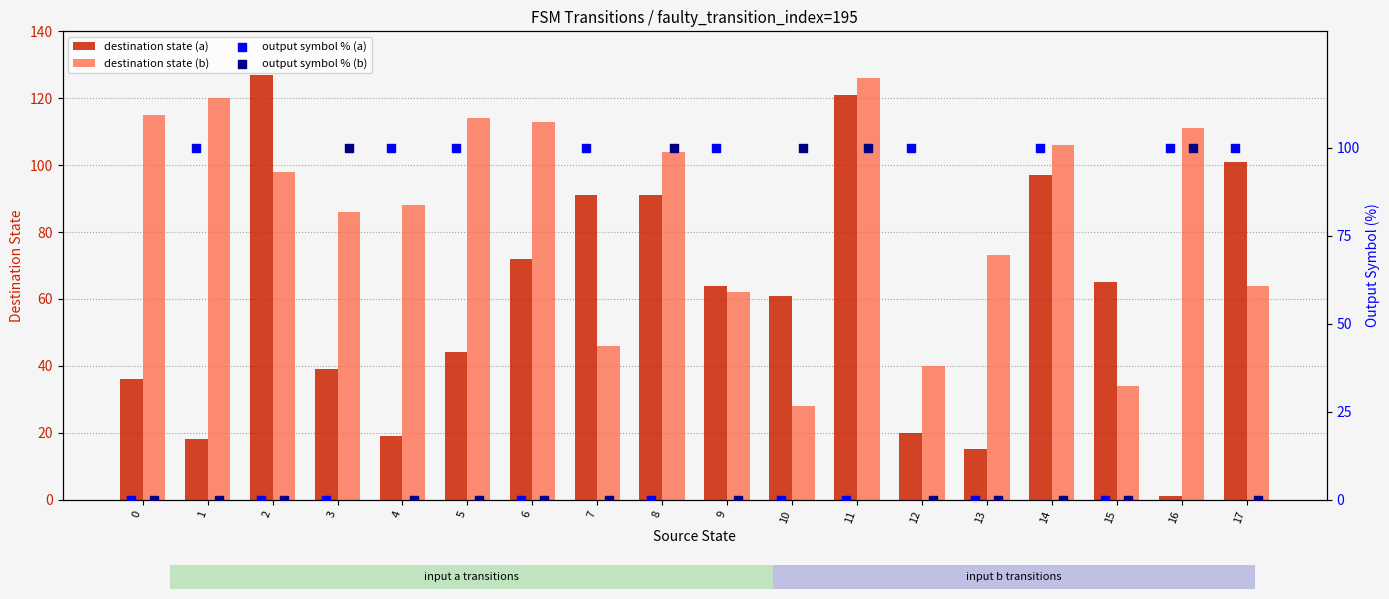

What are all the series names shown in the legend?

destination state (a), destination state (b), output symbol % (a), output symbol % (b)